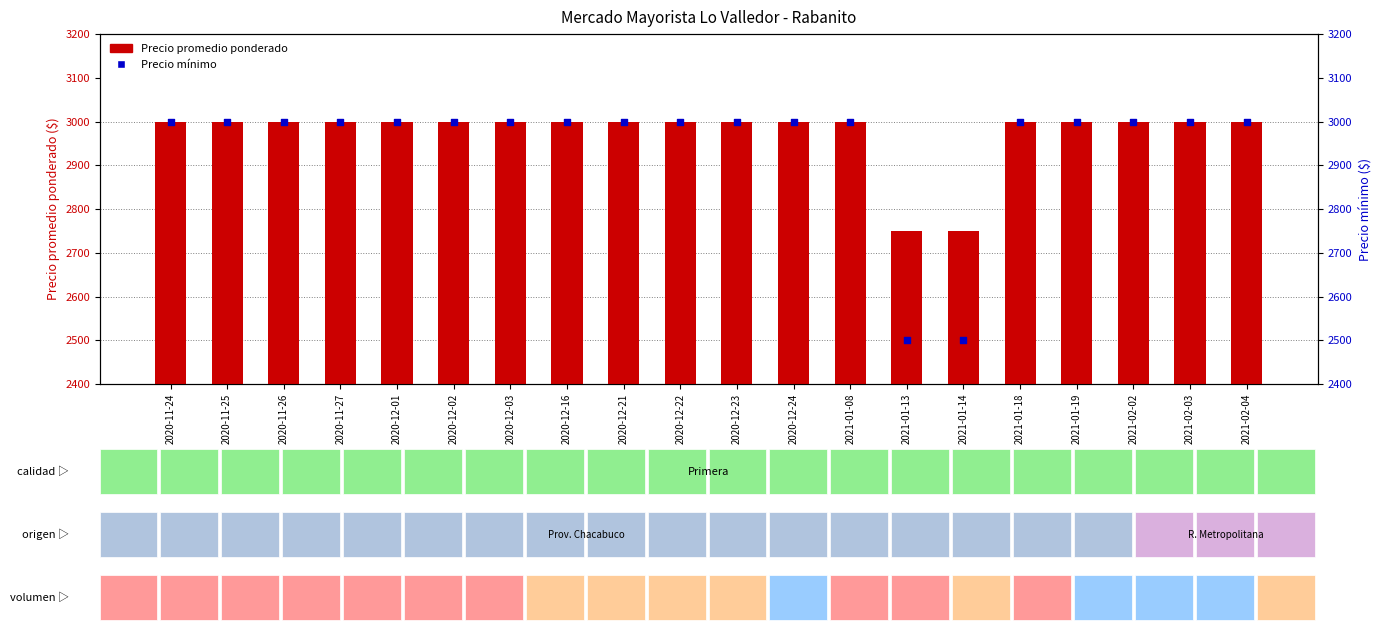

Is the value of Precio promedio ponderado at 2020-12-03 greater than the value of Precio minimo at 2021-02-04?

No